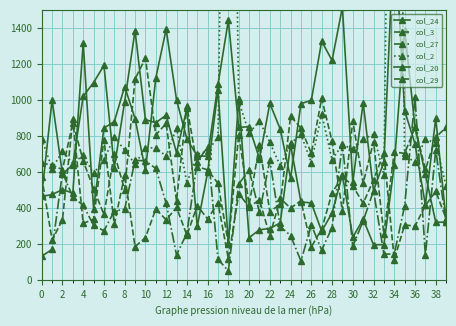

What are all the series names shown in the legend?

col_24, col_3, col_27, col_2, col_20, col_29